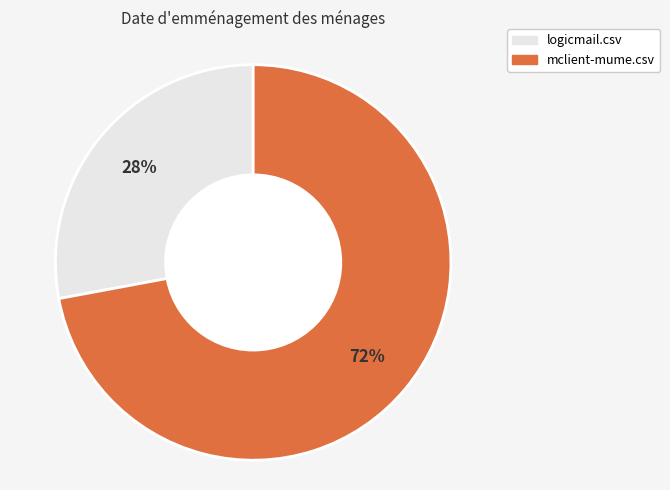

Combined, do mclient-mume.csv and logicmail.csv account for over 50%?

Yes